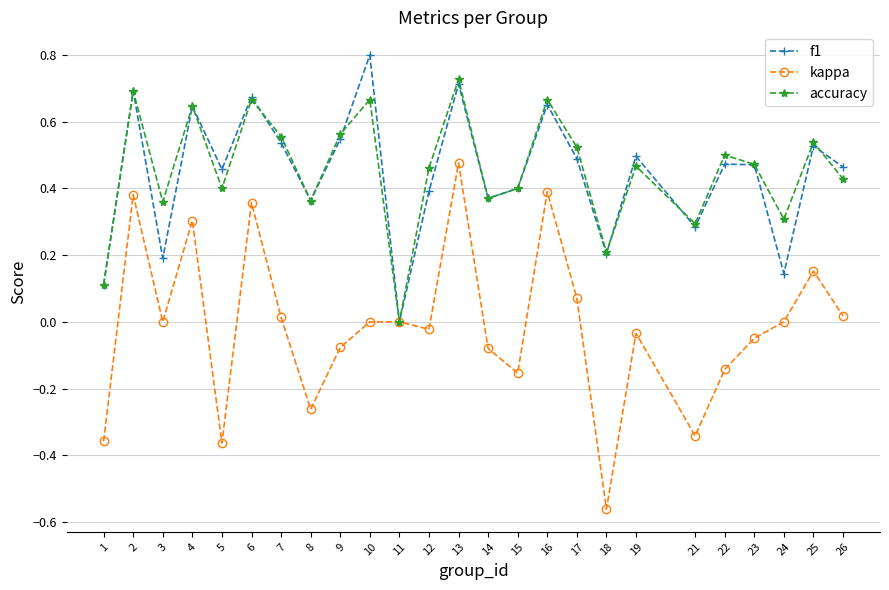

True or false: accuracy has more than 0 points higher than both neighbors.

True